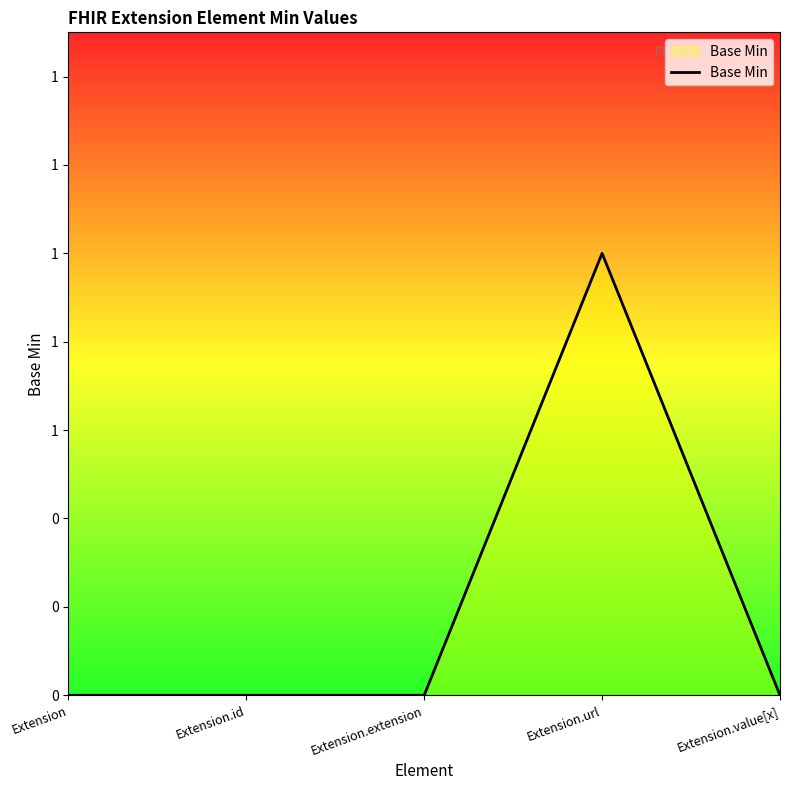

At which category does the chart reach its minimum across all series?

Extension